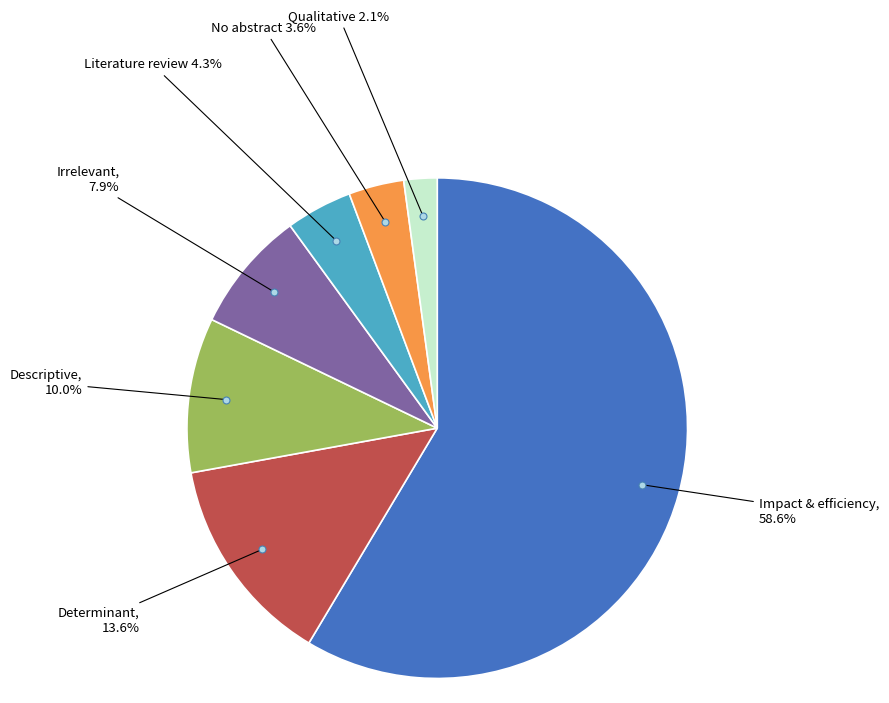

To the nearest percent, what is the average slice percentage?

14%